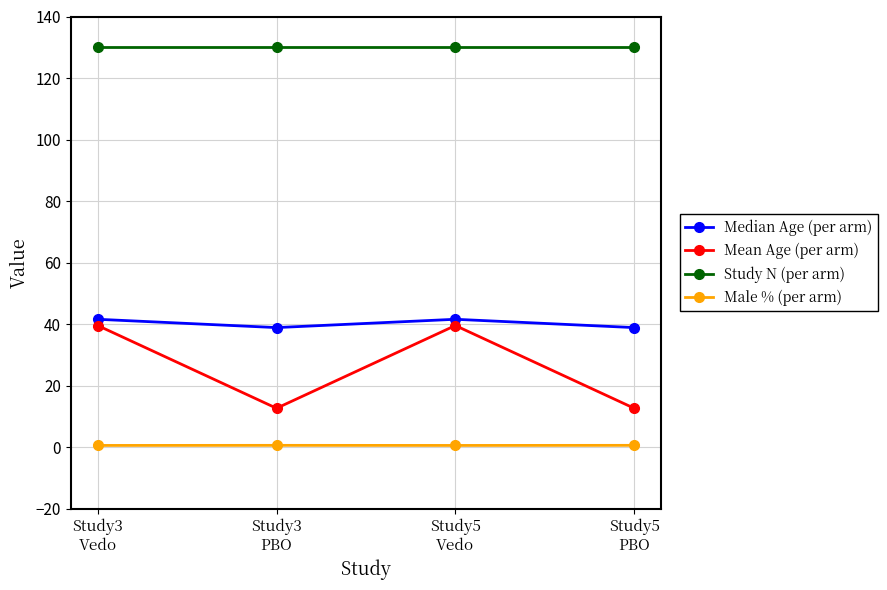

Reading left to right, extract all data points from this chart.

Median Age (per arm): 41.6	38.9	41.6	38.9
Mean Age (per arm): 39.6	12.7	39.6	12.7
Study N (per arm): 130.0	130.0	130.0	130.0
Male % (per arm): 0.6	0.6	0.6	0.6